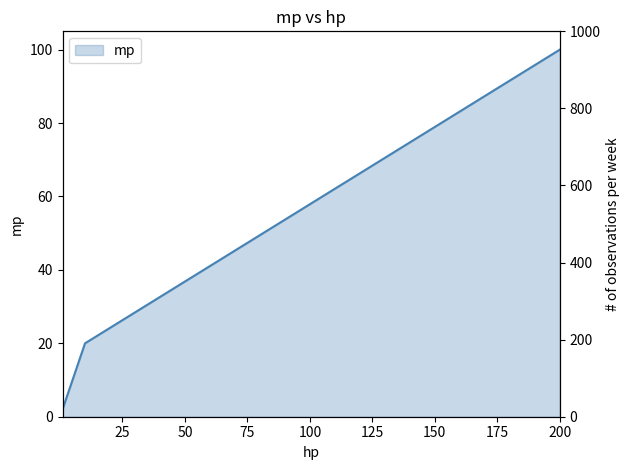

The chart shows a value of 66 at 200. True or false?

False